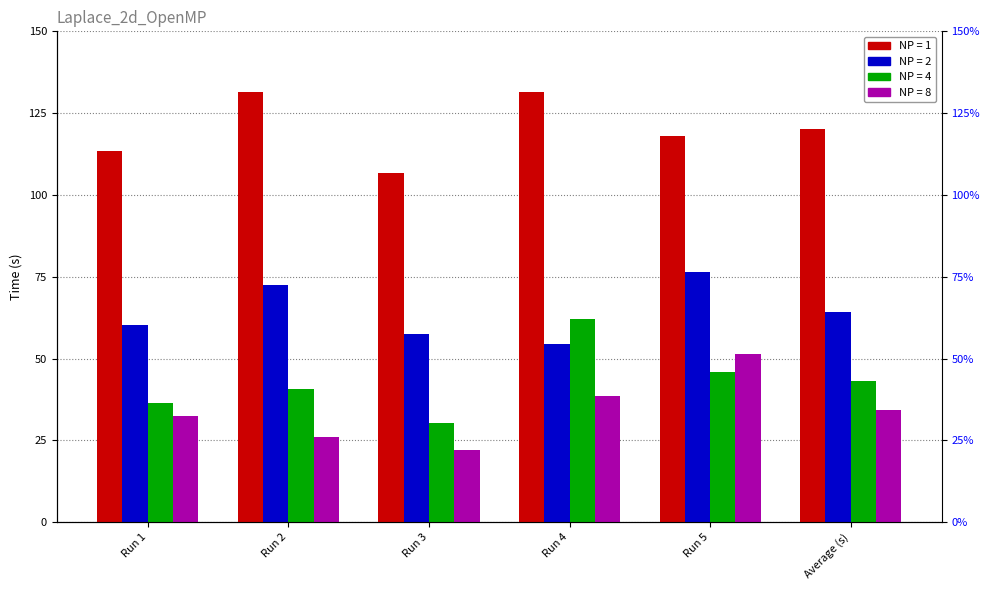

Is it true that NP = 1 equals 177.5 at Run 4?

False